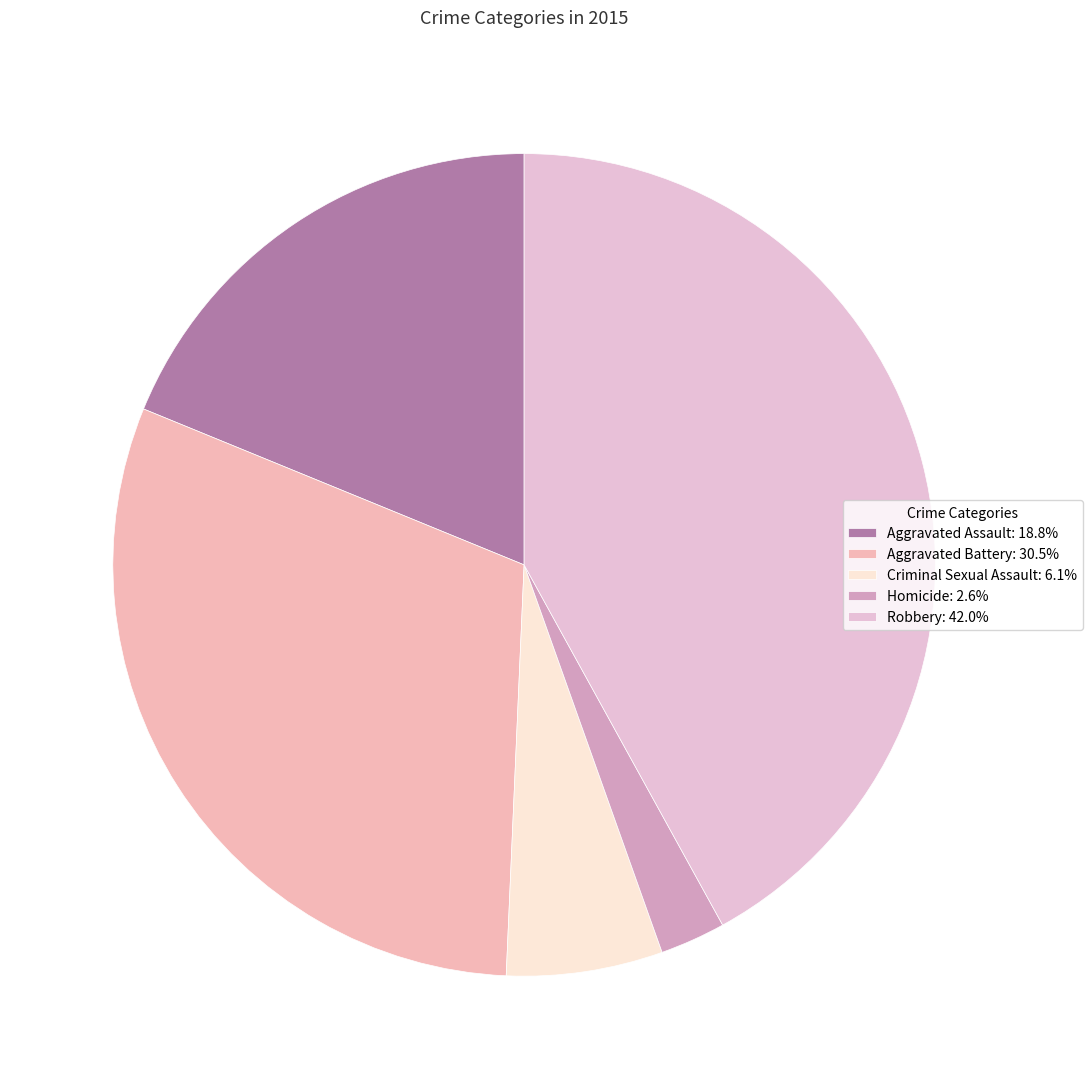

Rank the categories by value from lowest to highest.

Homicide, Criminal Sexual Assault, Aggravated Assault, Aggravated Battery, Robbery